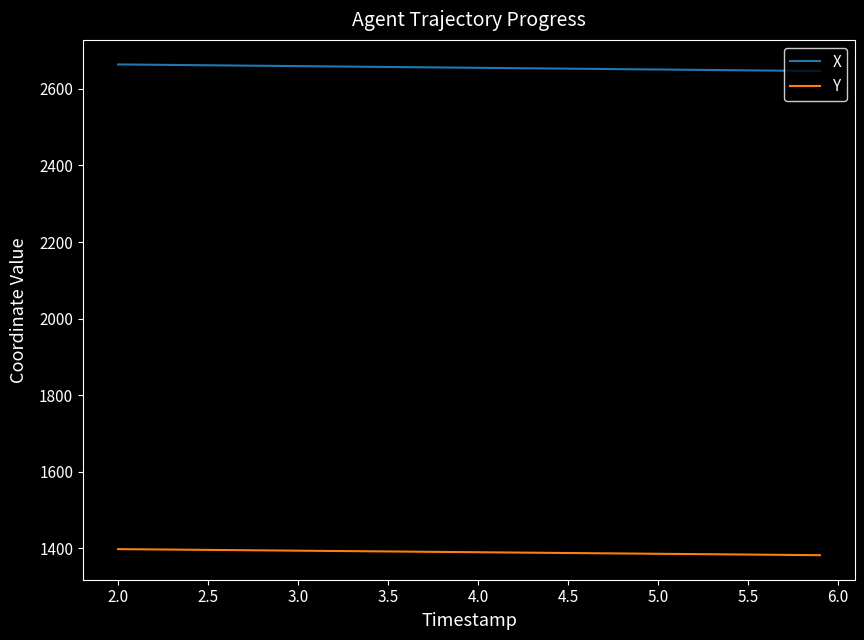

Which series has the largest total across all categories?

X